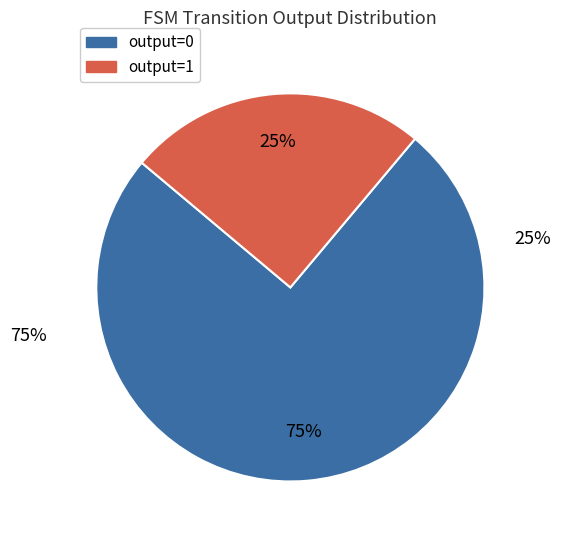

To the nearest percent, what is the difference between the output=1 and output=0 slice percentages?

50%